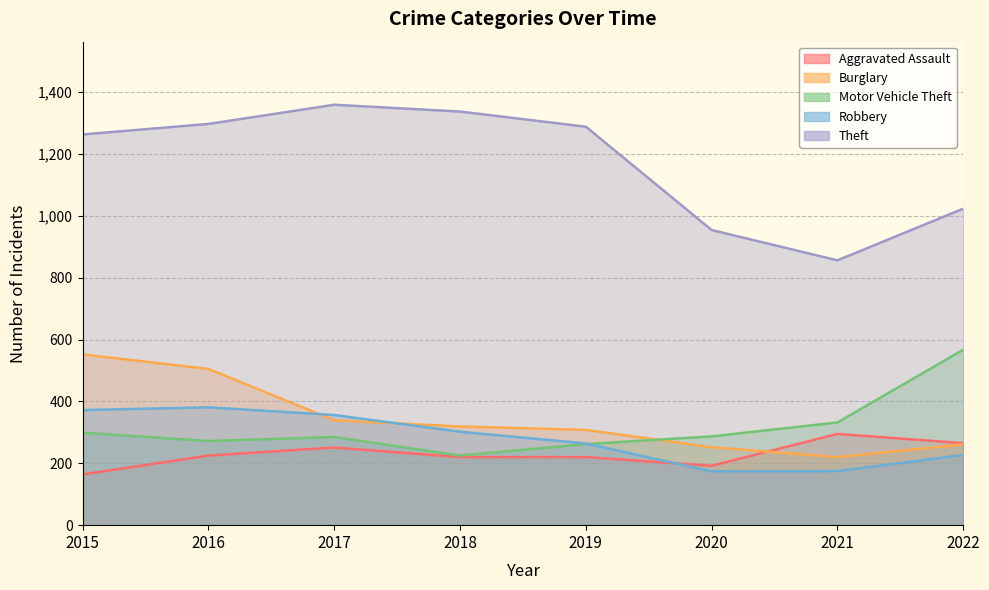

True or false: Aggravated Assault and Theft intersect in this chart.

False